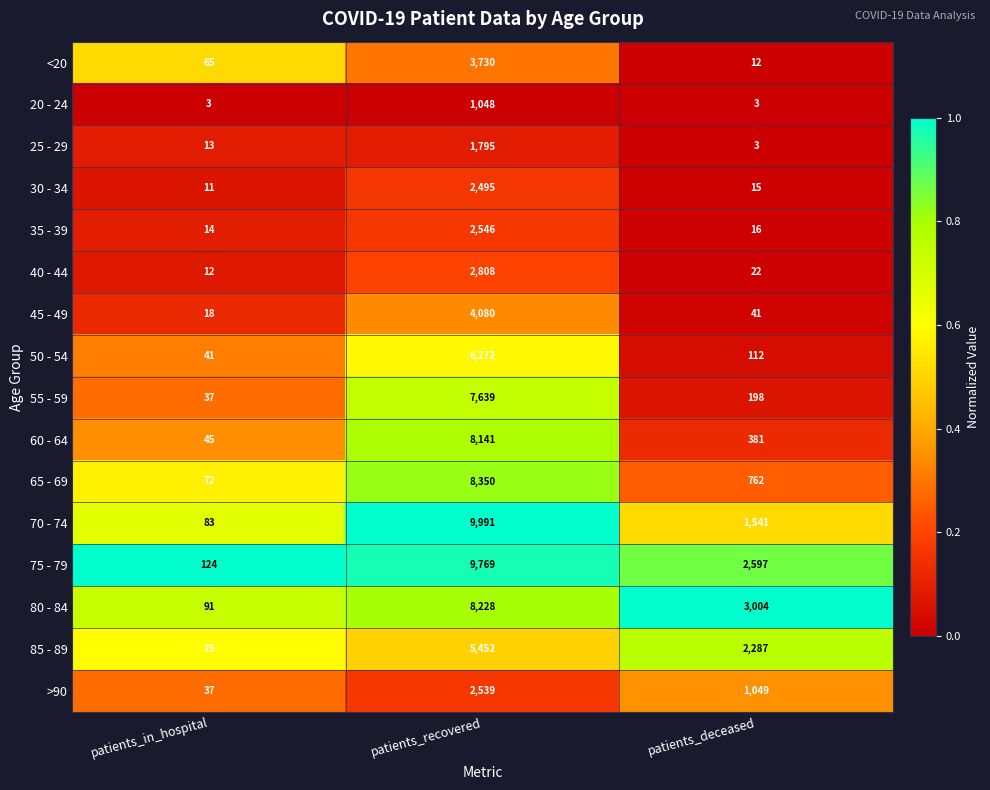

Between patients_recovered and patients_deceased, which series saw the biggest shift?

70 - 74